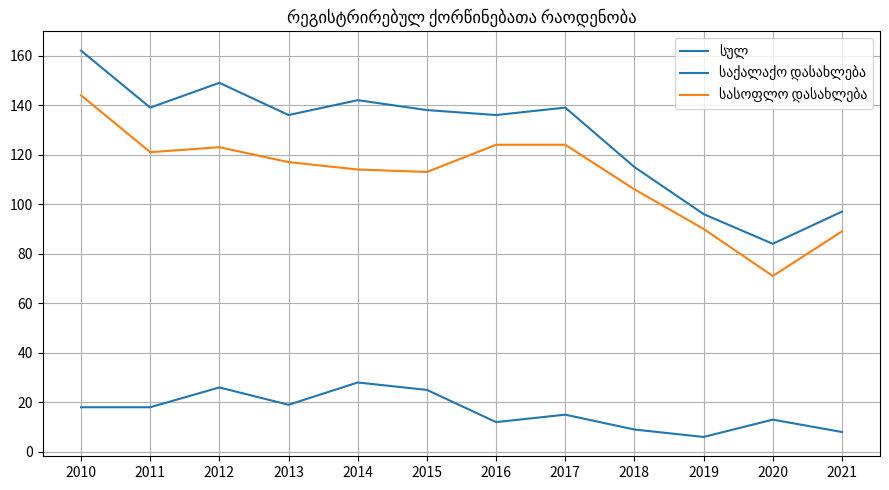

The სასოფლო დასახლება series shows 28 at 2020. True or false?

False